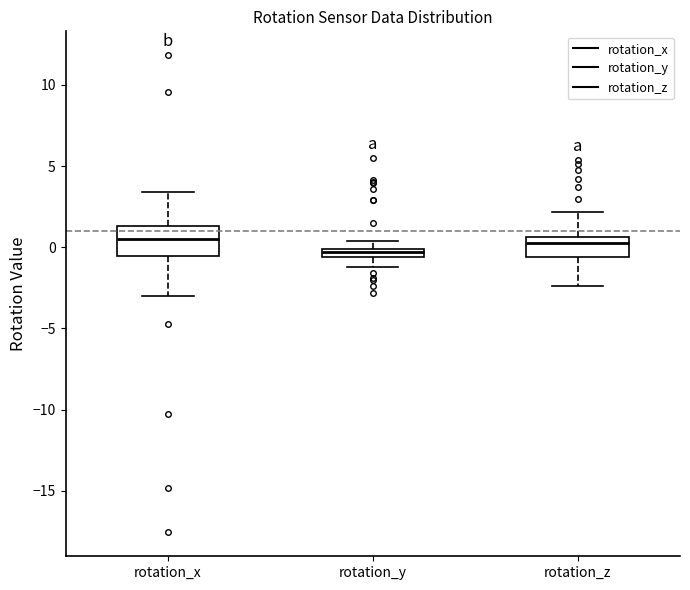

Comparing the boxes themselves (not the whiskers), which one is the tallest?

rotation_x